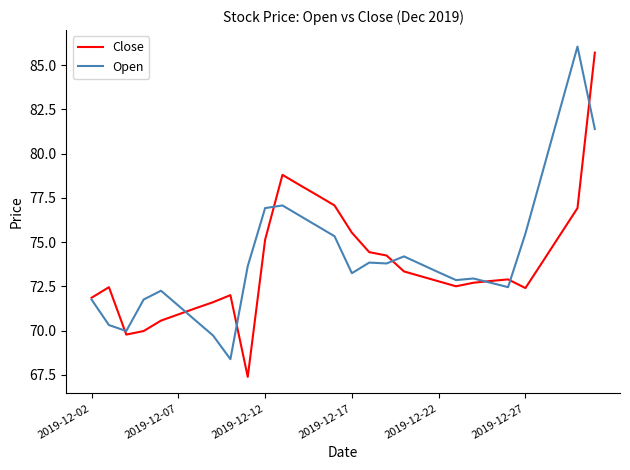

Which series has the largest range (max minus min)?

Close